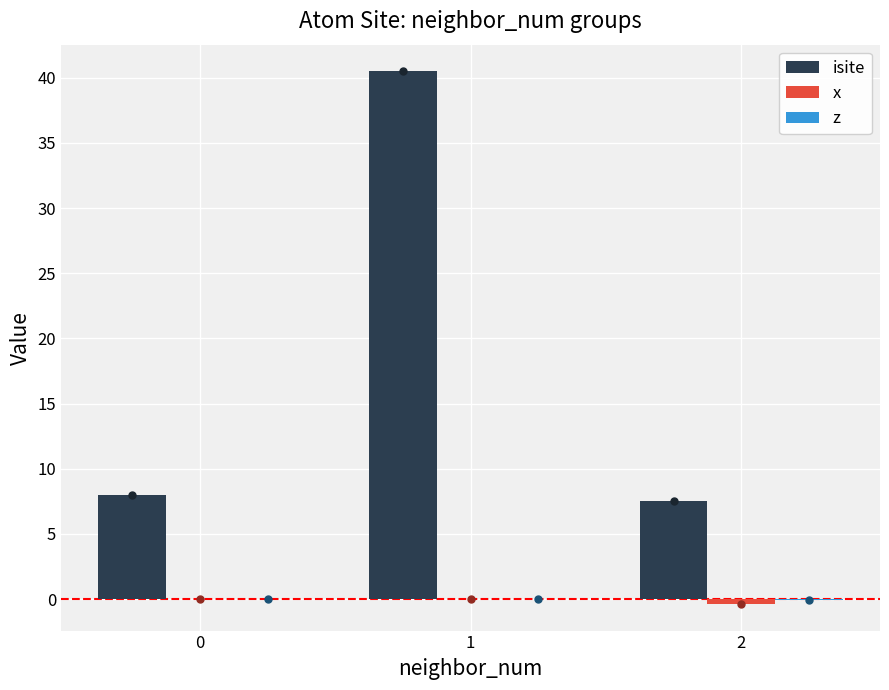

What is the sum of all isite values?

56.0